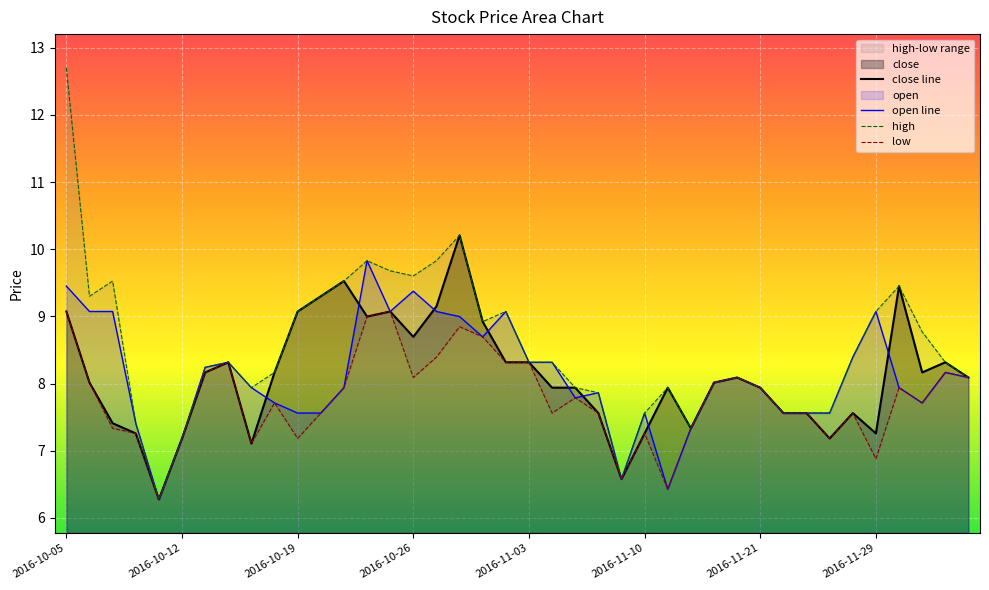

The open line series shows 5.5 at 2016-11-03. True or false?

False